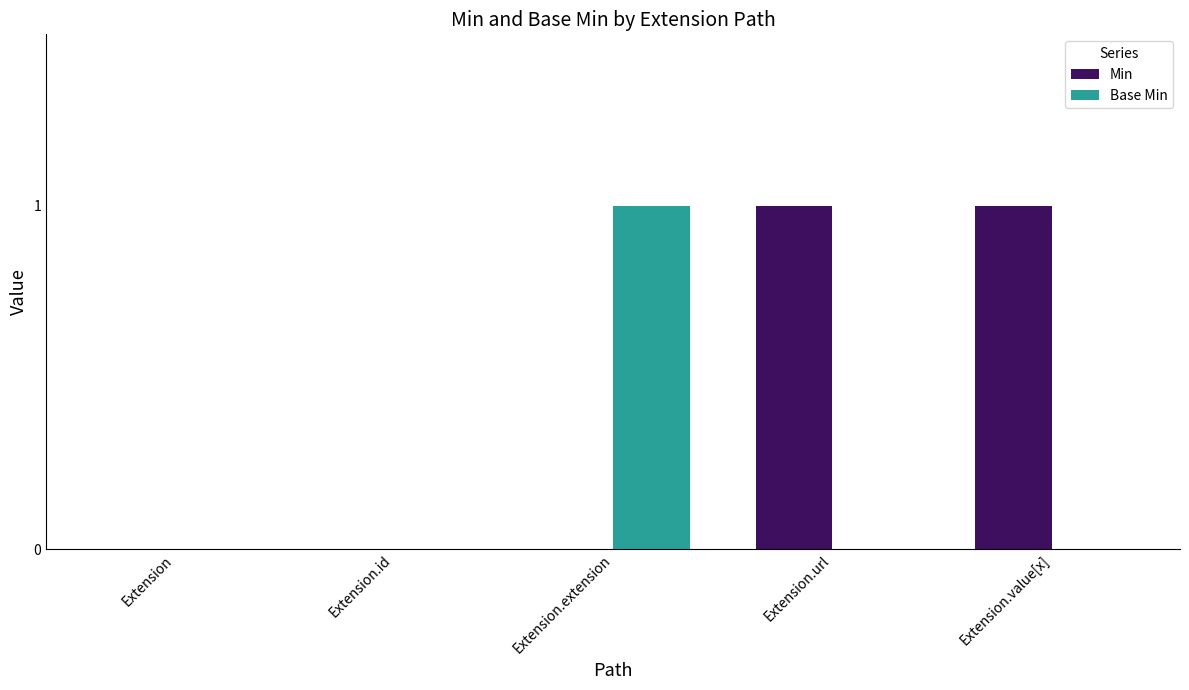

Count the number of categories in the chart.

5